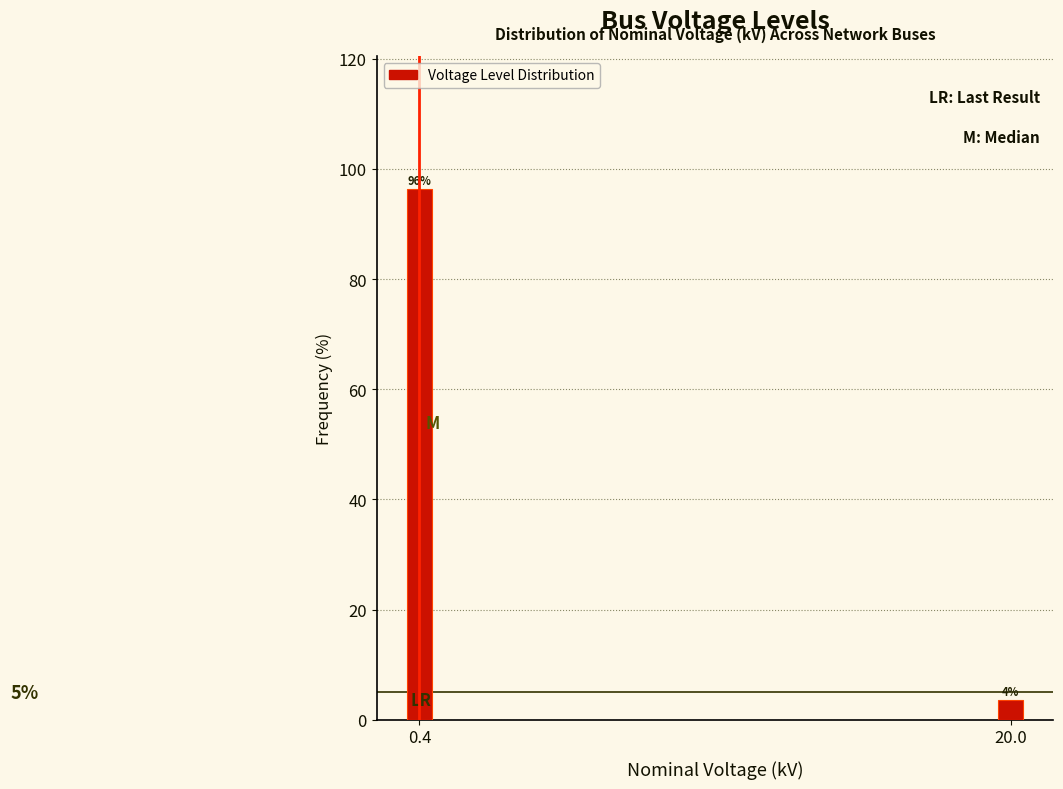

Rank the categories by value from lowest to highest.

20.0, 0.4